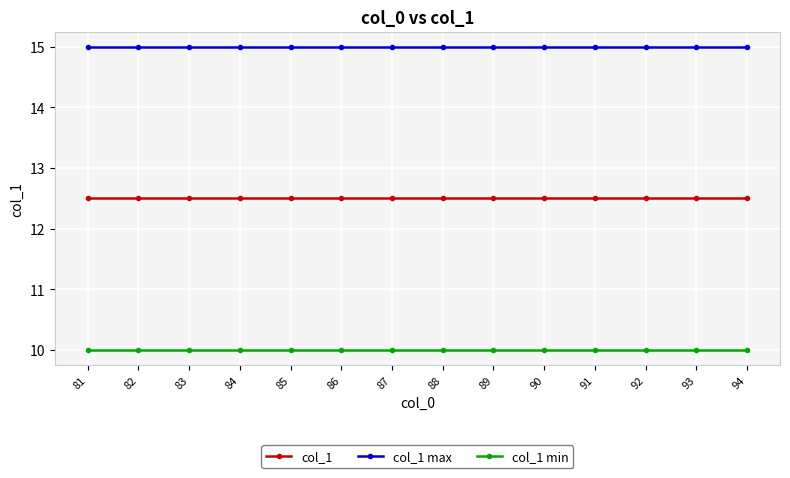

What is the greatest value displayed?

15.0